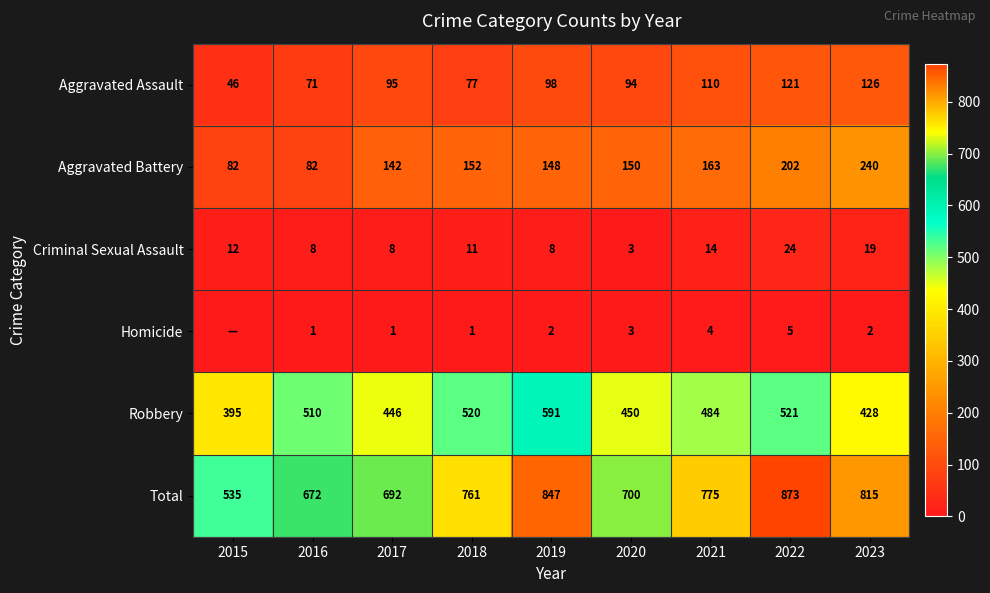

What is the sum of the Aggravated Battery values at 2019 and 2022?

350